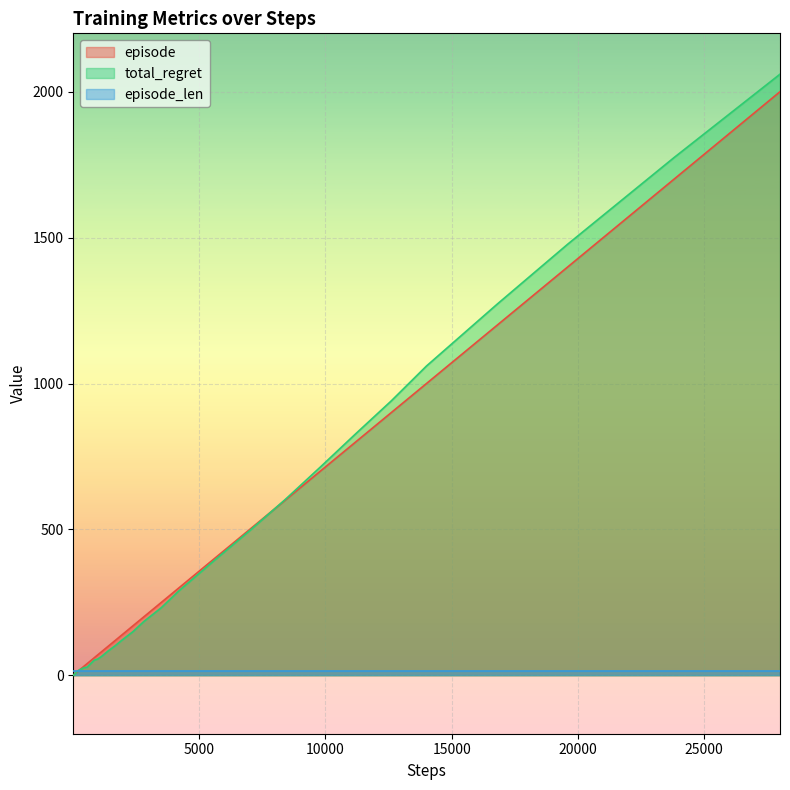

True or false: episode and total_regret intersect in this chart.

True